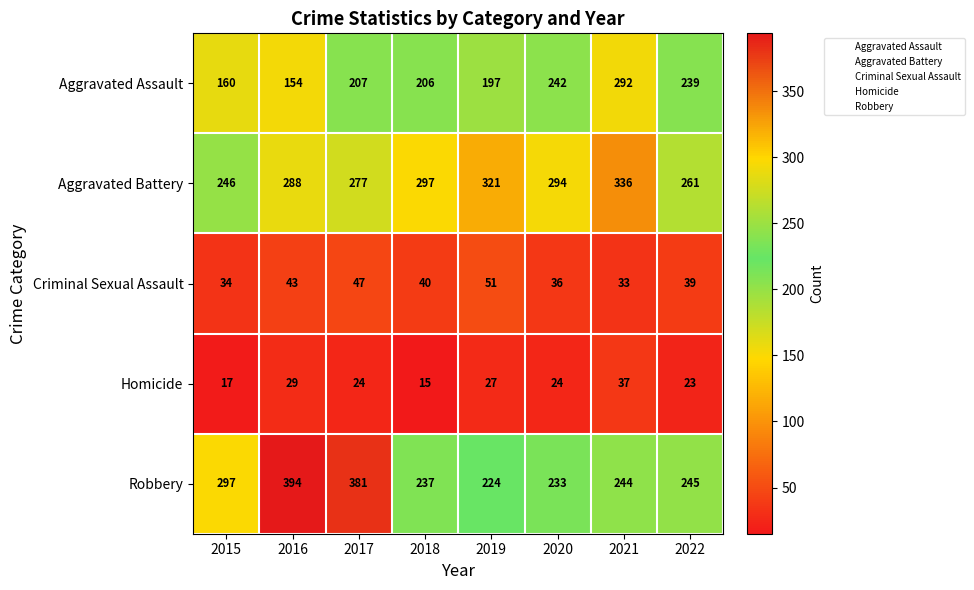

How many categories are shown in the chart?

8